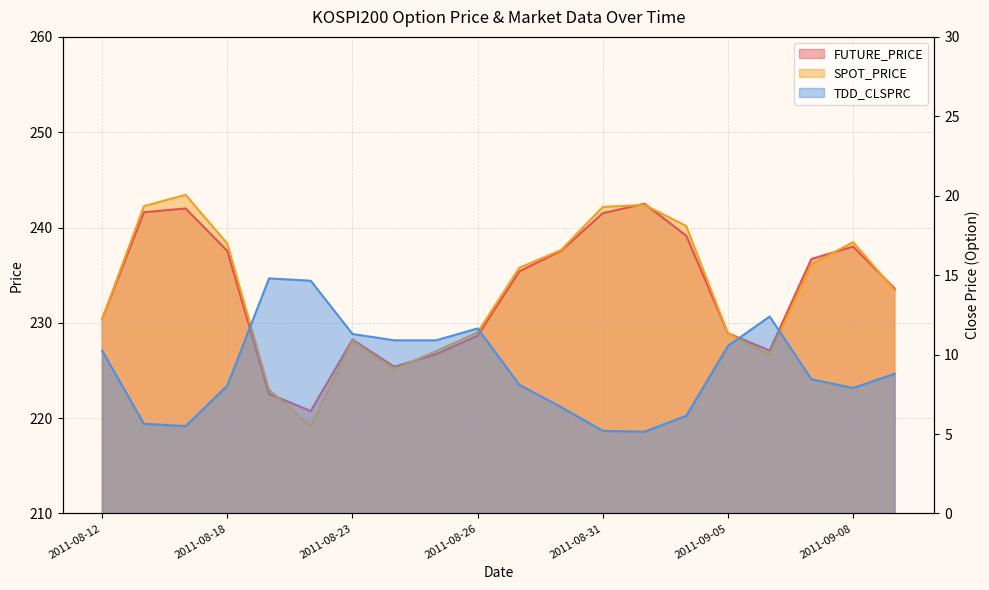

Reading right to left, list all the values displayed in this chart.

FUTURE_PRICE: 233.6	238.0	236.7	227.1	228.9	239.2	242.5	241.5	237.6	235.4	228.7	226.7	225.4	228.2	220.8	222.6	237.6	242.0	241.6	230.4
SPOT_PRICE: 233.4	238.5	236.1	226.7	228.9	240.2	242.4	242.2	237.6	235.8	229.0	227.0	225.1	228.1	219.2	223.0	238.3	243.4	242.2	230.4
TDD_CLSPRC: 8.8	7.9	8.4	12.4	10.6	6.2	5.2	5.2	6.7	8.1	11.7	10.9	10.9	11.3	14.7	14.8	8.1	5.5	5.7	10.2